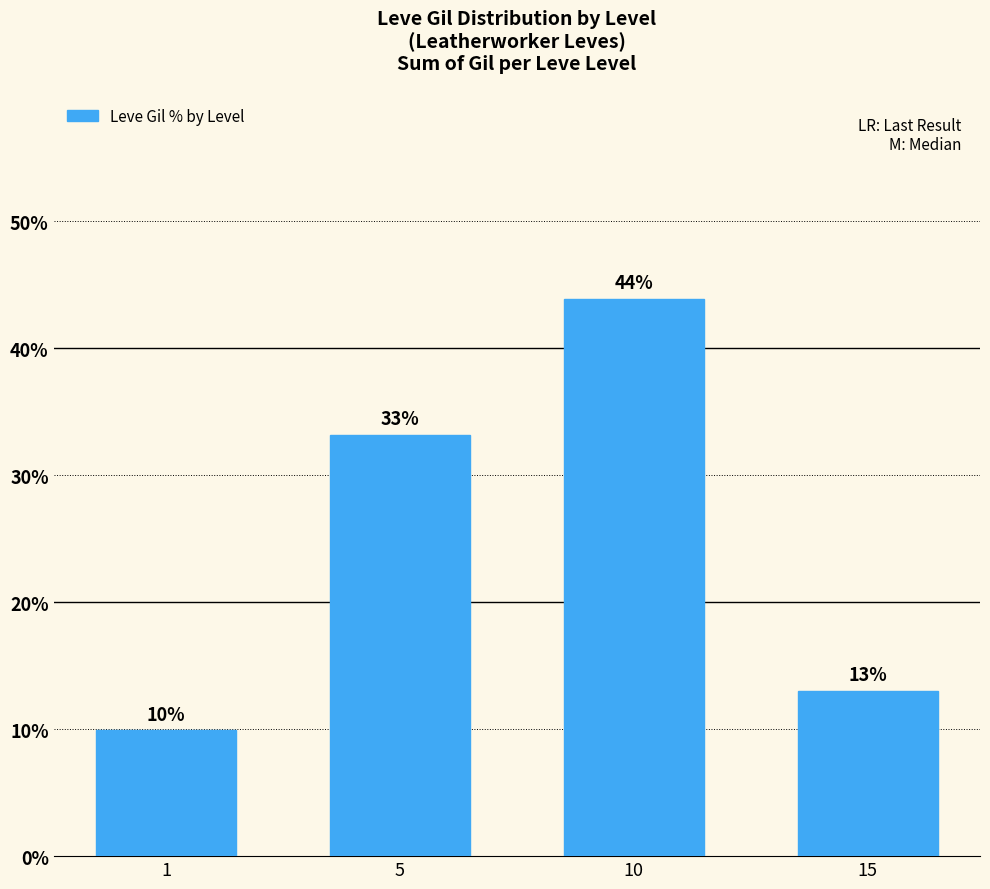

Approximately how many times larger is the value at 1 compared to 15?

0.8